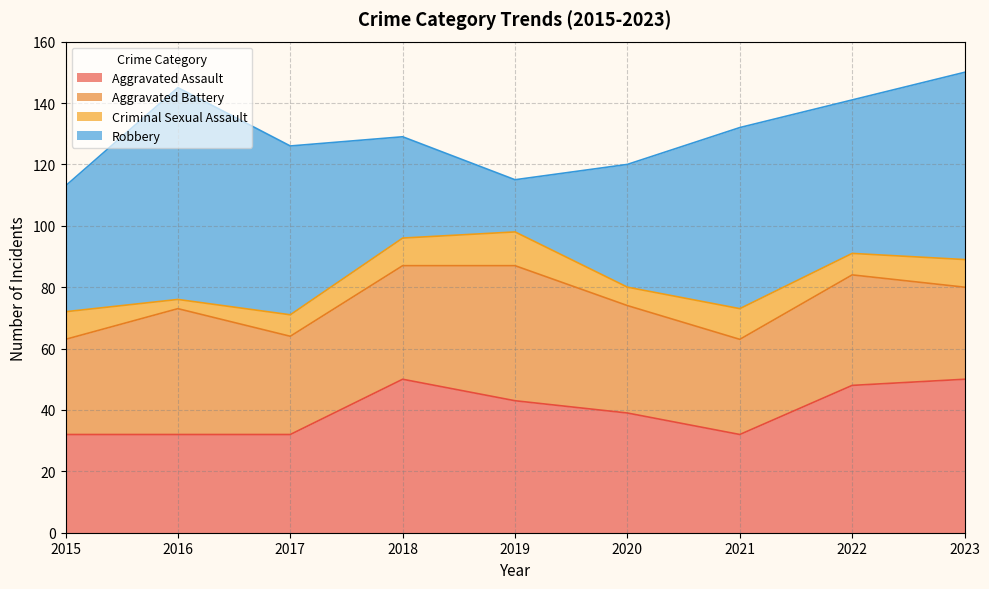

Rank the series by their maximum value, from highest to lowest.

Robbery, Aggravated Assault, Aggravated Battery, Criminal Sexual Assault